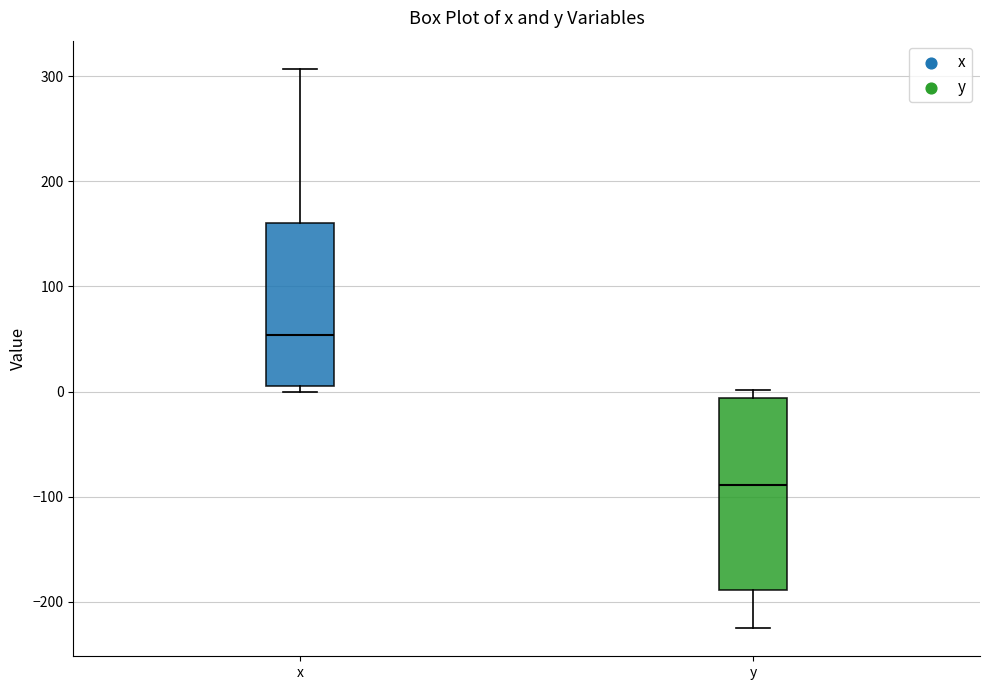

Reading left to right, read every box against the y-axis: the position of its median line, the range the box covers, and the ends of its whiskers. The values are not printed on the chart, so give them approximately, as read against the axis.

x: median 50, box 10 to 160, whiskers 0 to 310
y: median -90, box -190 to -10, whiskers -230 to 0